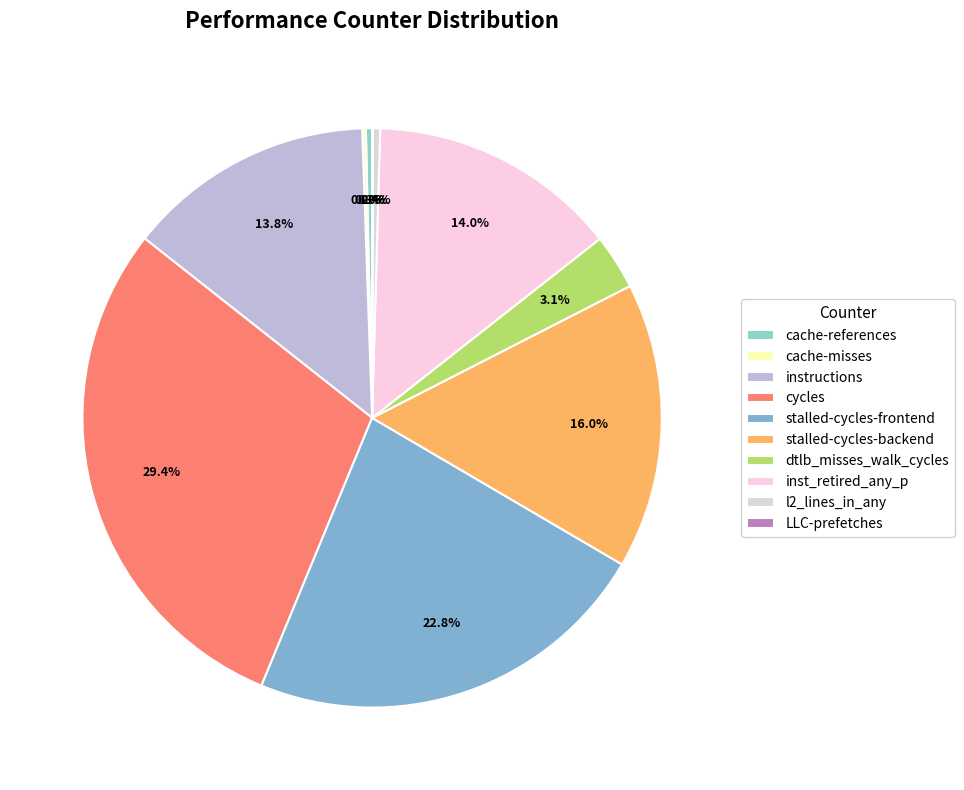

The cache-references slice represents 0% of the pie. True or false?

True